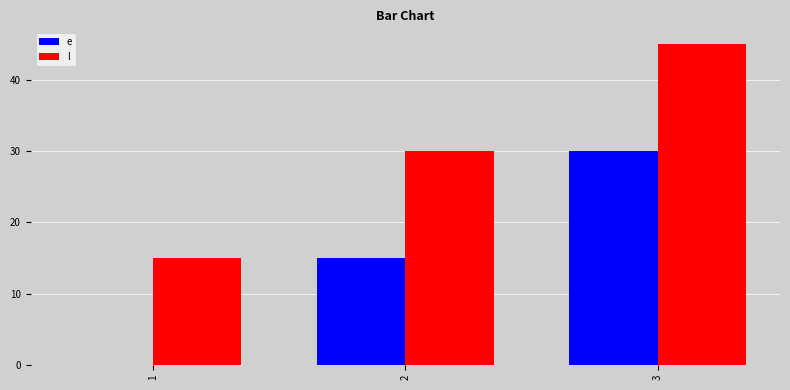

The e series shows 30 at 3. True or false?

True